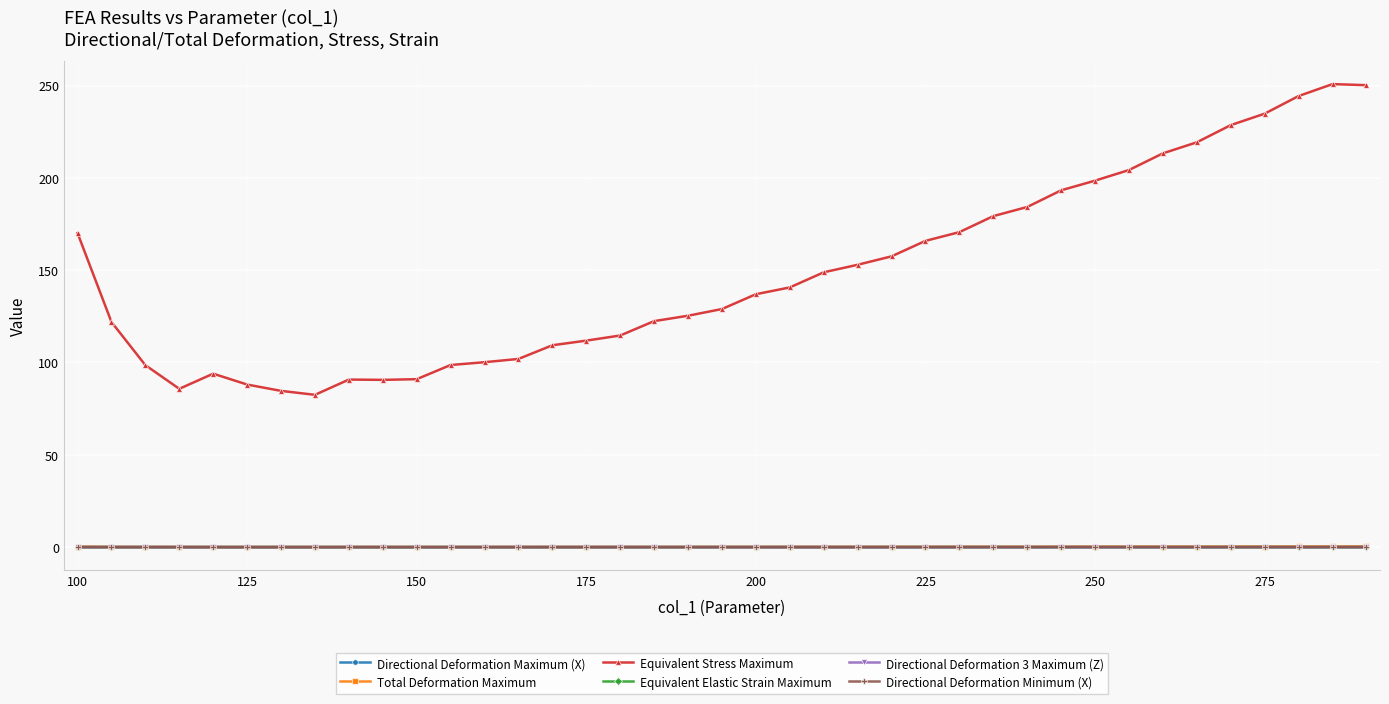

True or false: Directional Deformation Maximum (X) and Total Deformation Maximum intersect in this chart.

False